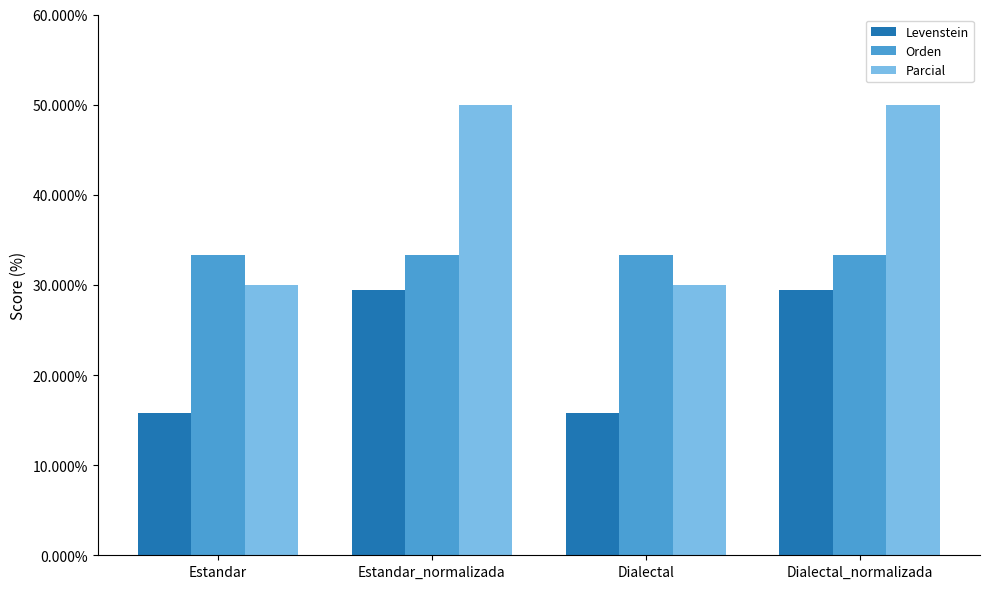

Reading left to right, transcribe all the data shown in this chart.

Levenstein: Estandar=15.8	Estandar_normalizada=29.4	Dialectal=15.8	Dialectal_normalizada=29.4
Orden: Estandar=33.3	Estandar_normalizada=33.3	Dialectal=33.3	Dialectal_normalizada=33.3
Parcial: Estandar=30.0	Estandar_normalizada=50.0	Dialectal=30.0	Dialectal_normalizada=50.0